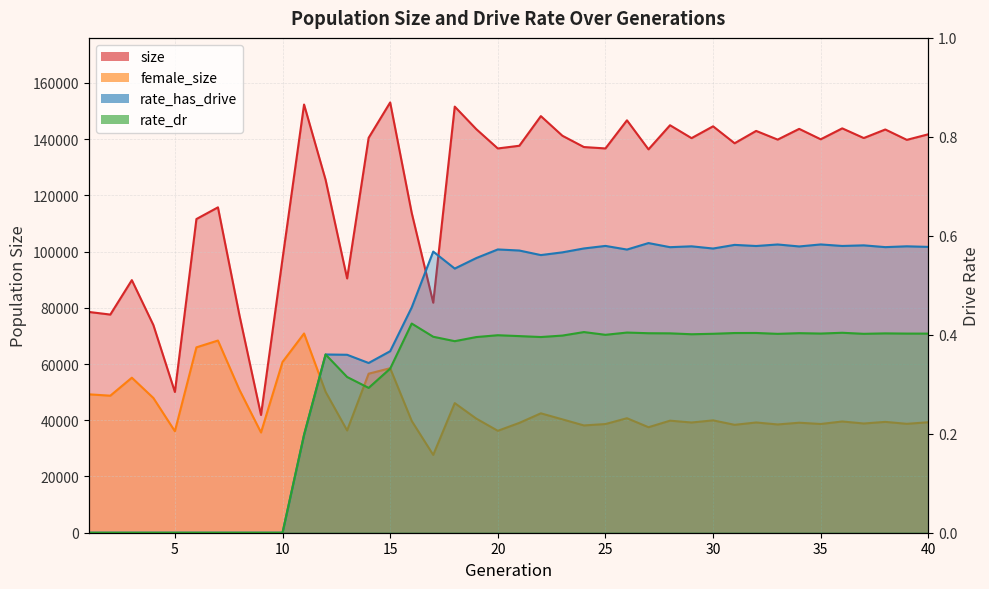

What is the value of the size point at the 18th from the left?

151571.0